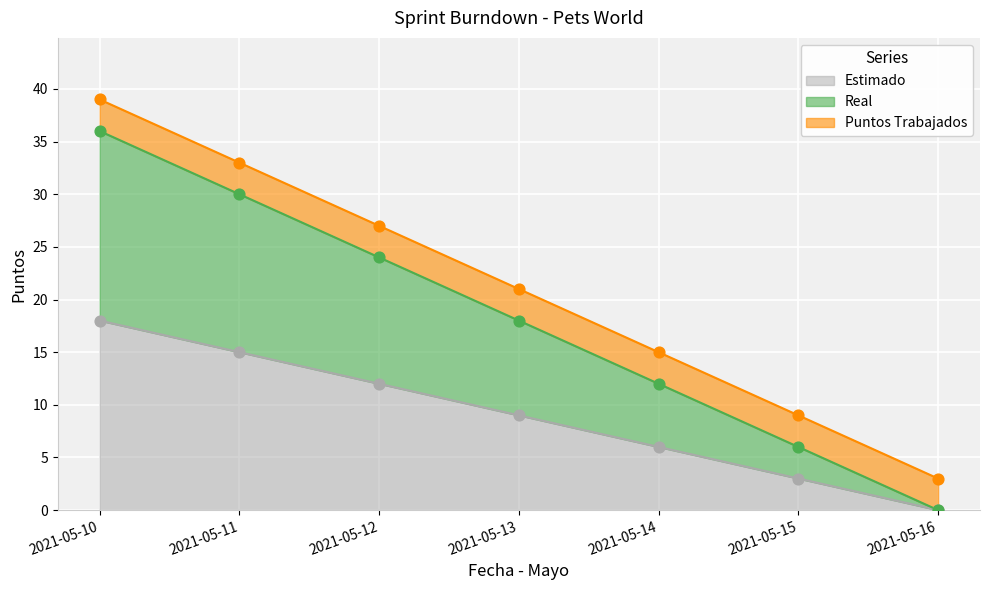

At which category is the sum across all series the highest?

2021-05-10